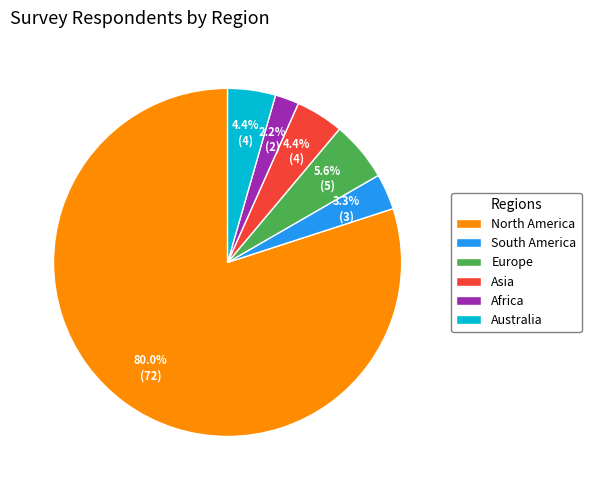

Approximately how many times larger is the value at South America compared to Europe?

0.6